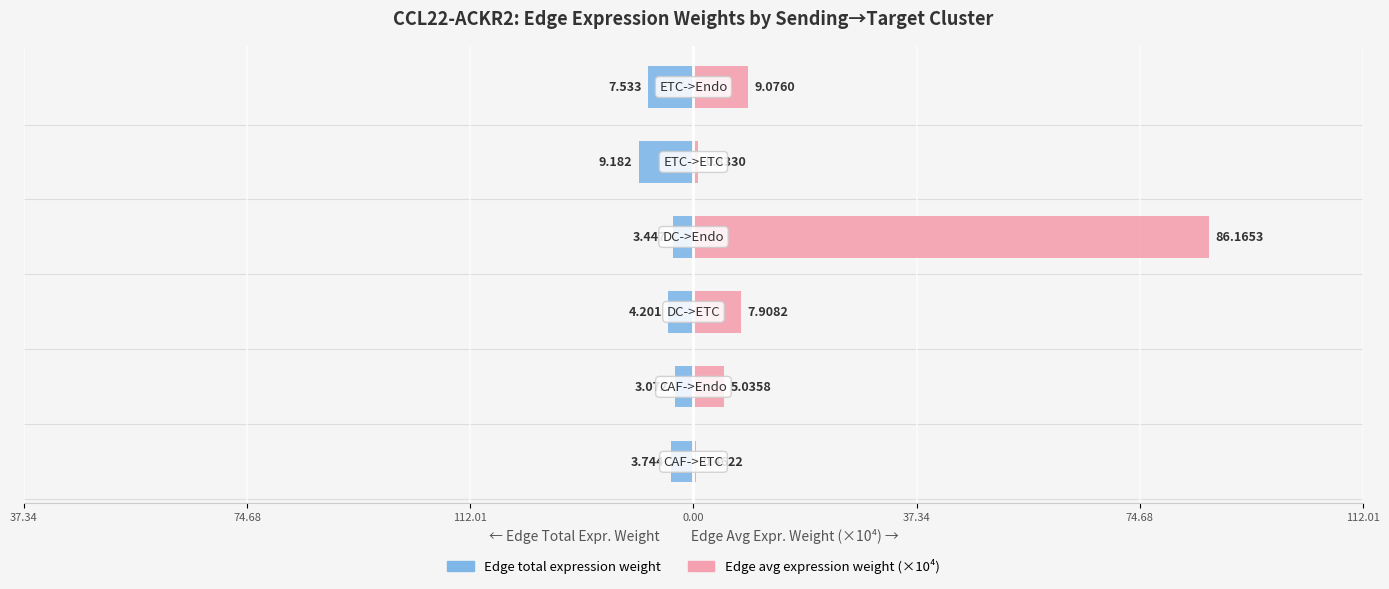

At how many categories does at least one series exceed -4?

6